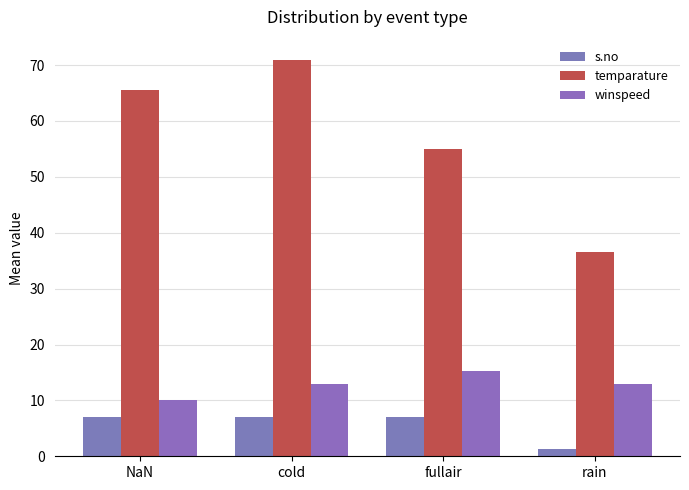

Which series has the widest spread of values?

temparature